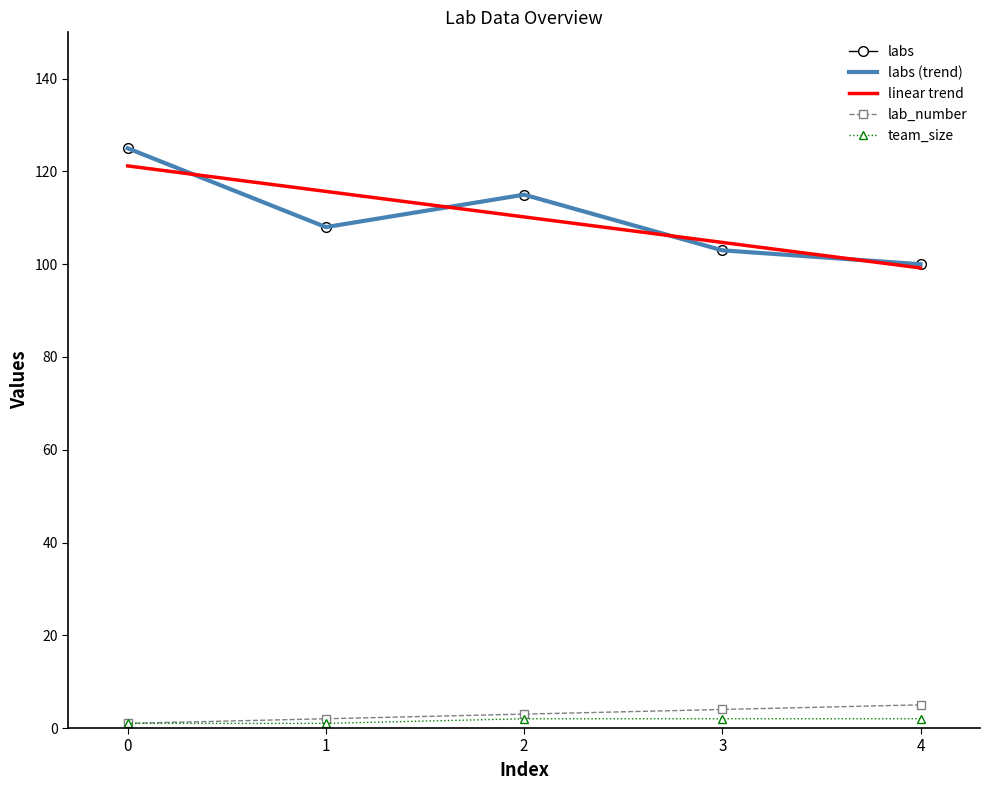

List the series in order of their peak value, lowest first.

team_size, lab_number, labs